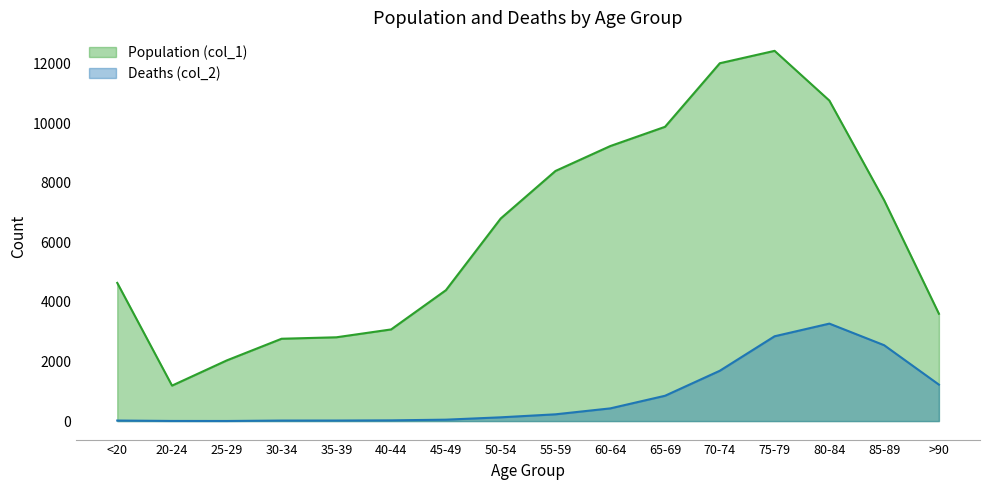

How many data points does each series have?

16